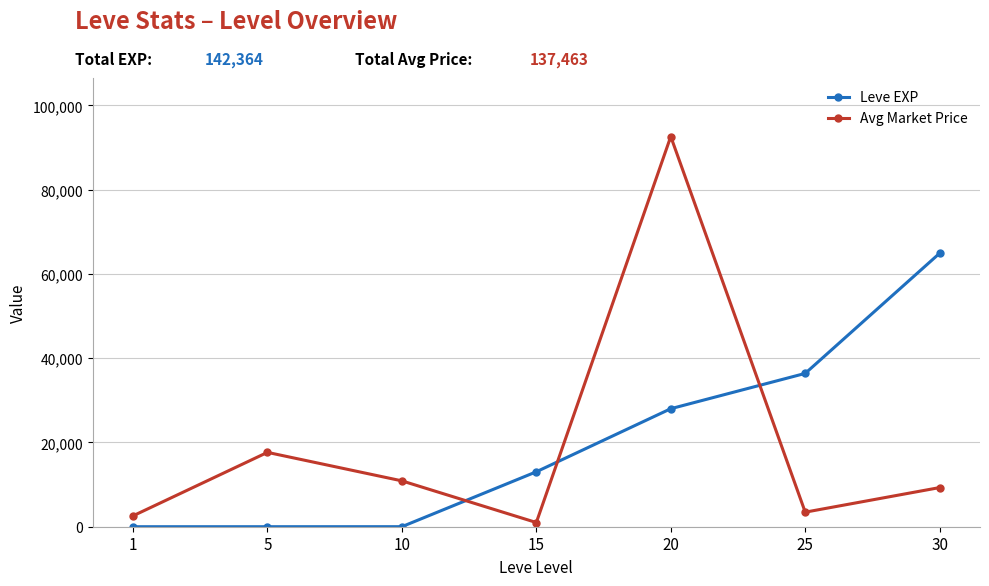

How many values in the Avg Market Price series are below 9293?

3